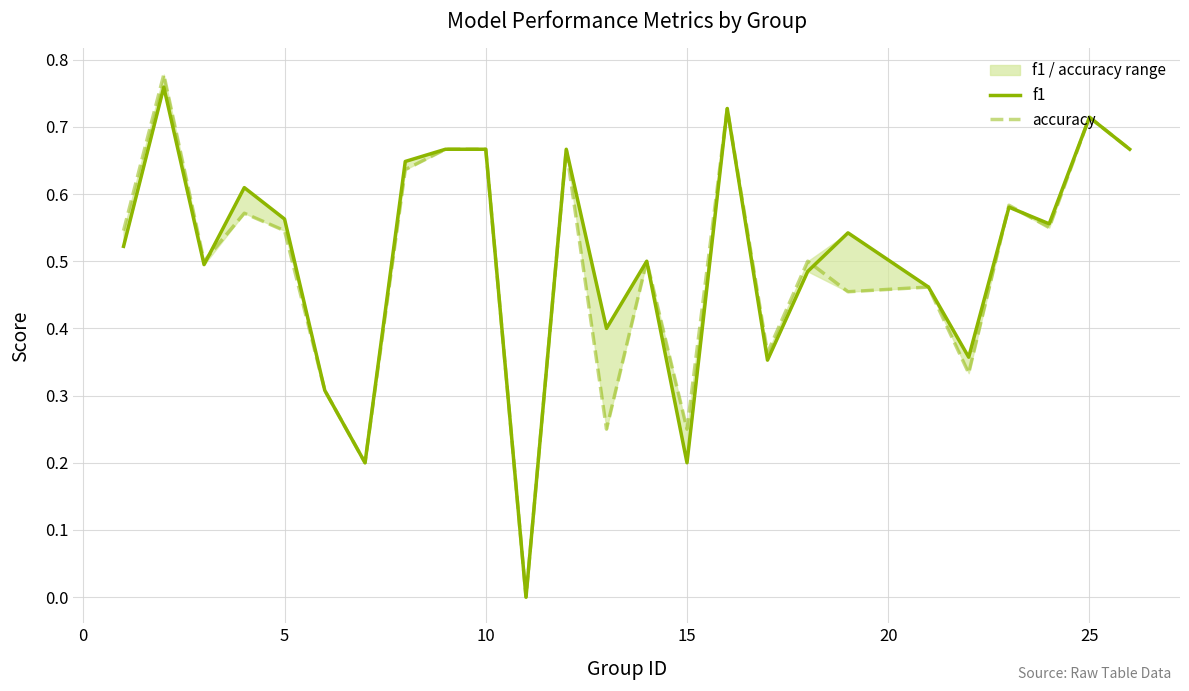

What is the sum of all accuracy values?

12.4